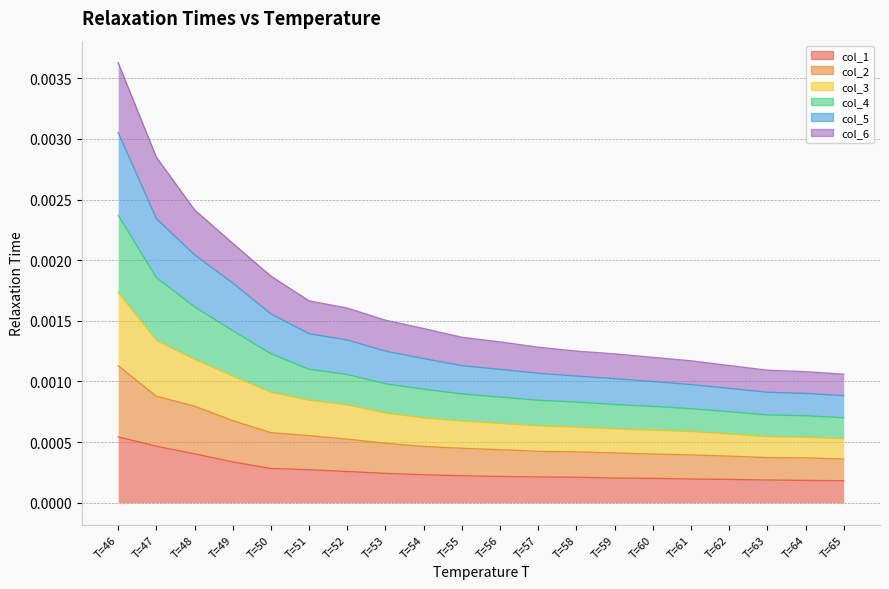

At which category is the sum across all series the highest?

T=46